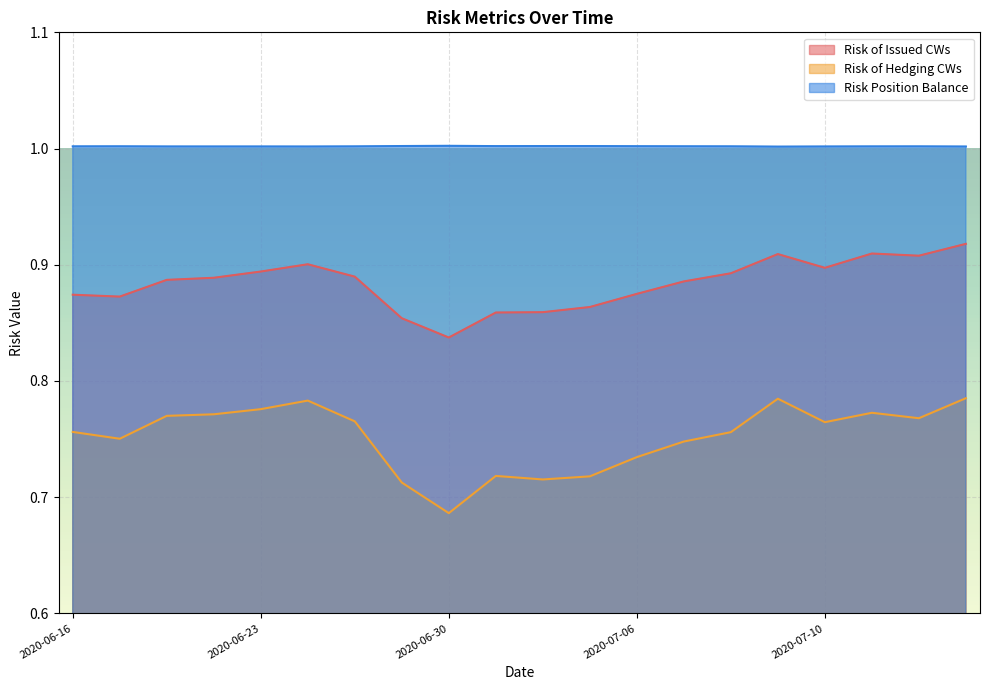

At which label does Risk of Hedging CWs reach its minimum?

2020-06-30